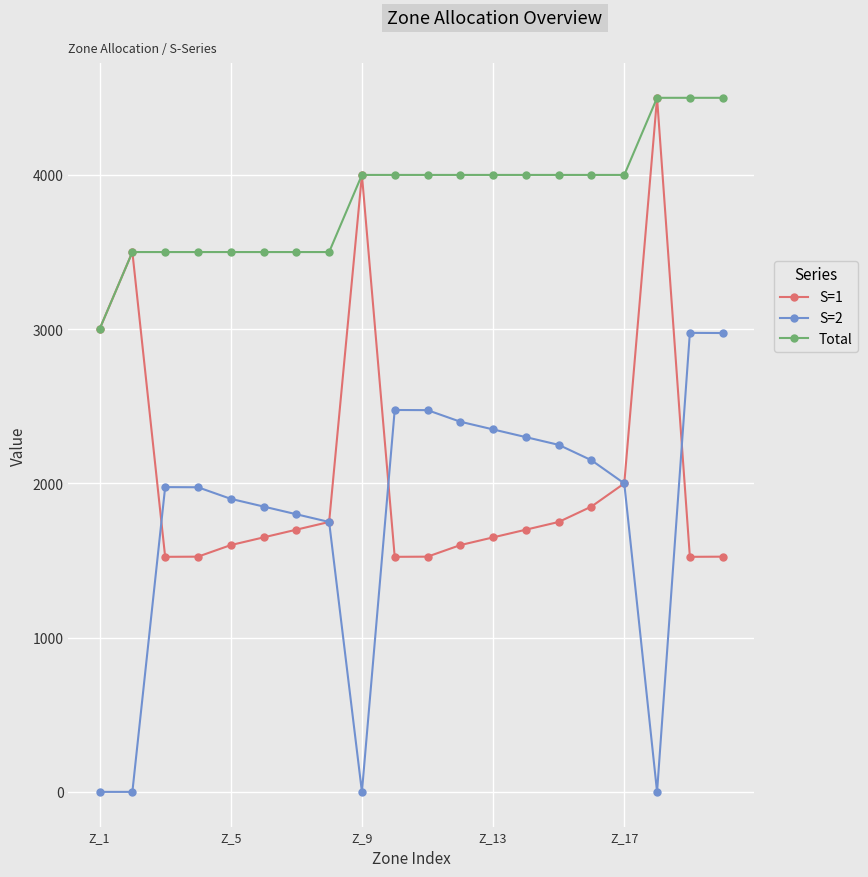

What are all the series names shown in the legend?

S=1, S=2, Total